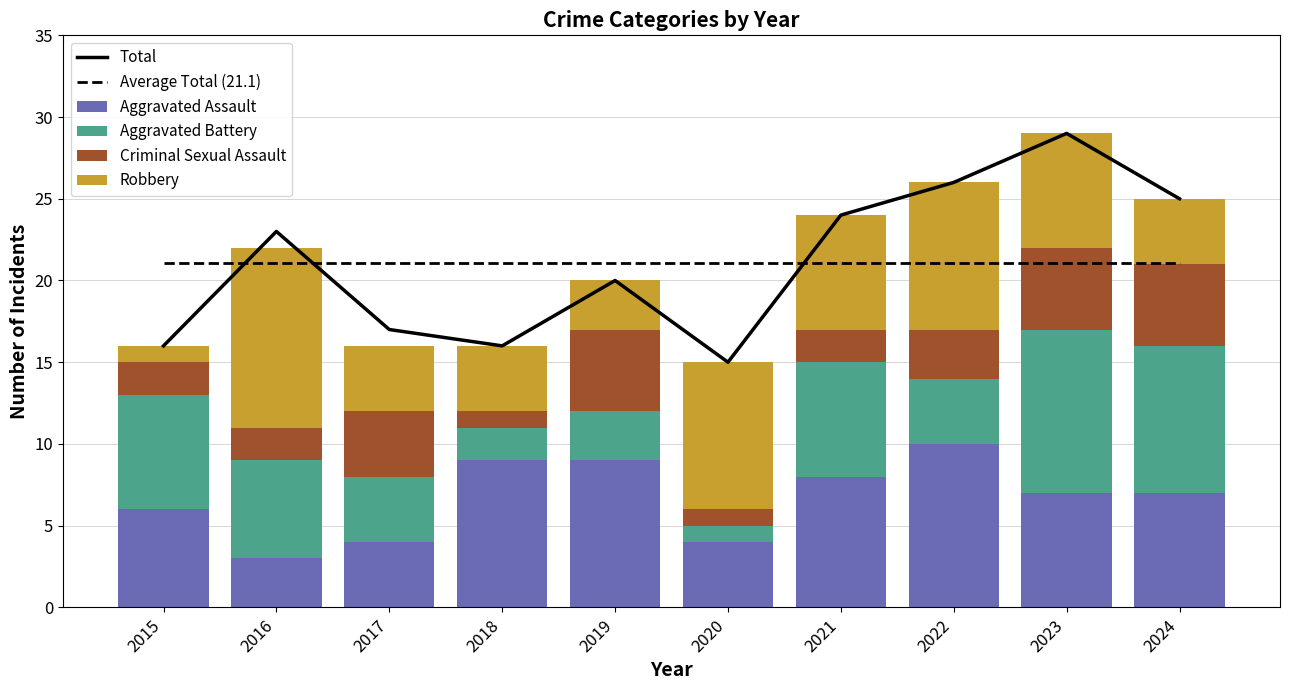

Which has a higher value, 2023 or 2020?

2023